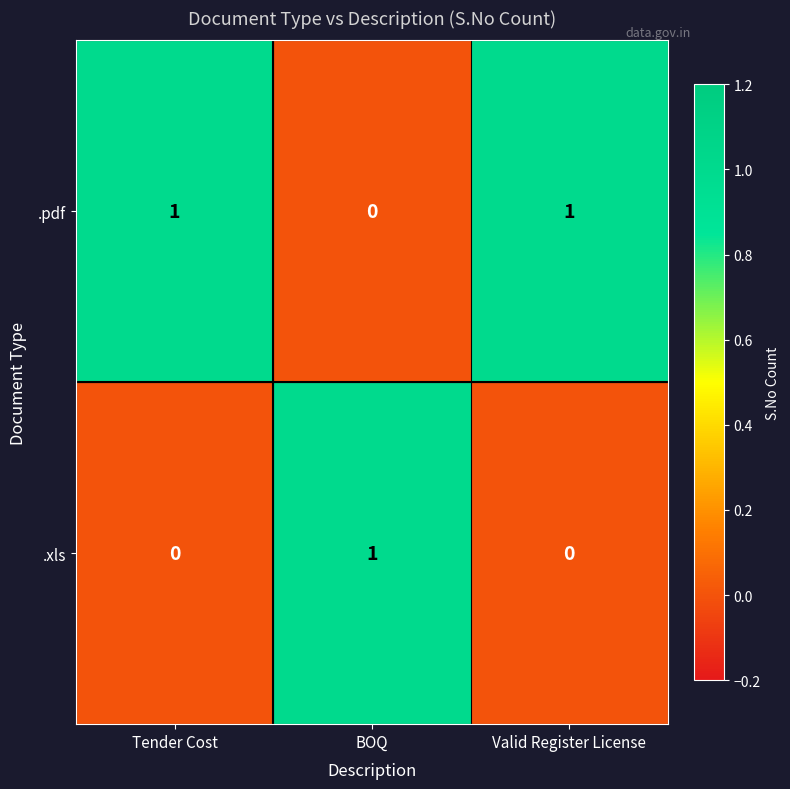

The value of .xls at BOQ is 1. True or false?

True